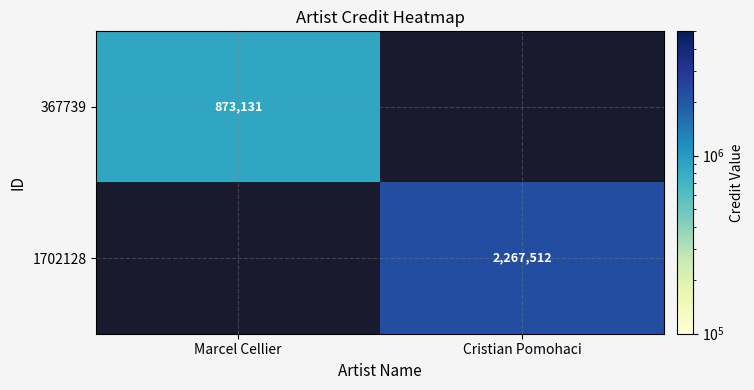

Is it true that 1702128 equals 922397 at Cristian Pomohaci?

False